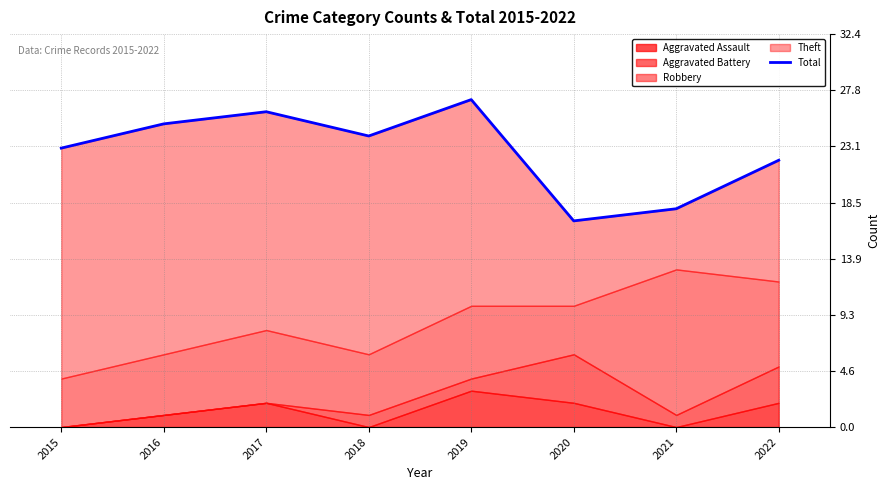

How many data points does each series have?

8